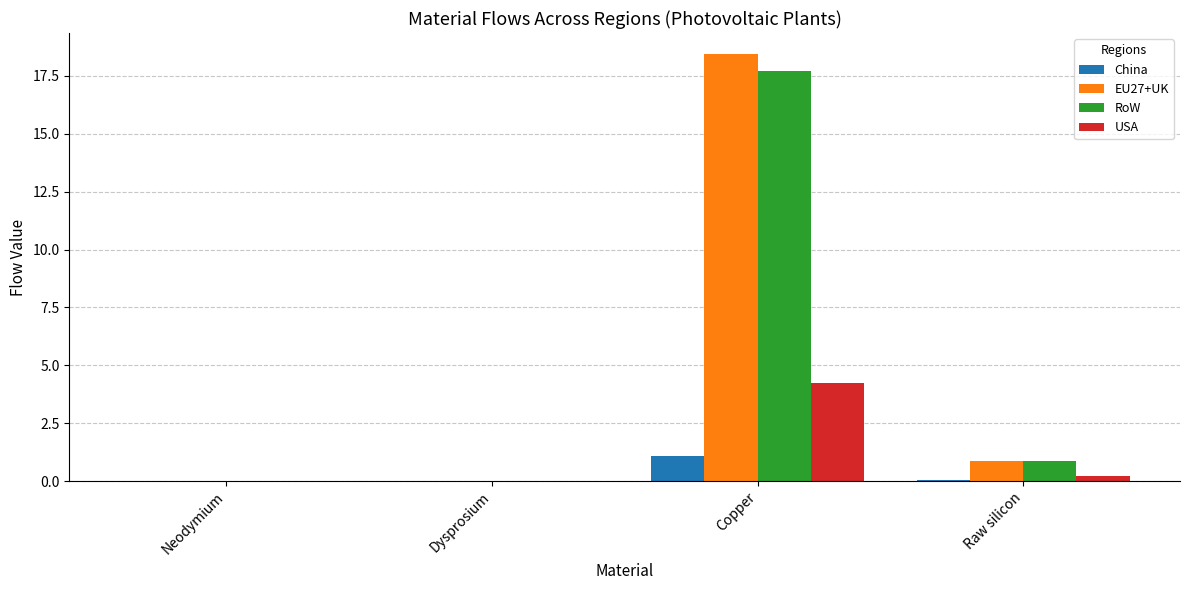

True or false: USA has a value of 0.0 at Dysprosium.

True